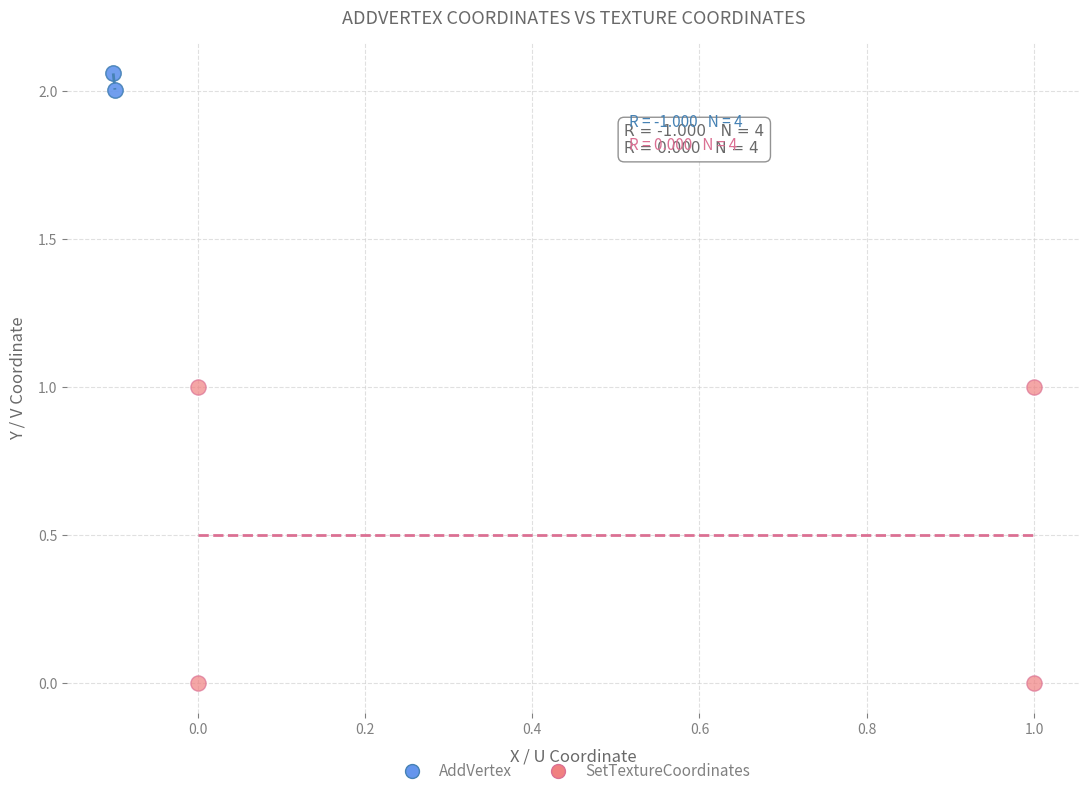

Which series has the widest spread of Y values?

SetTextureCoordinates